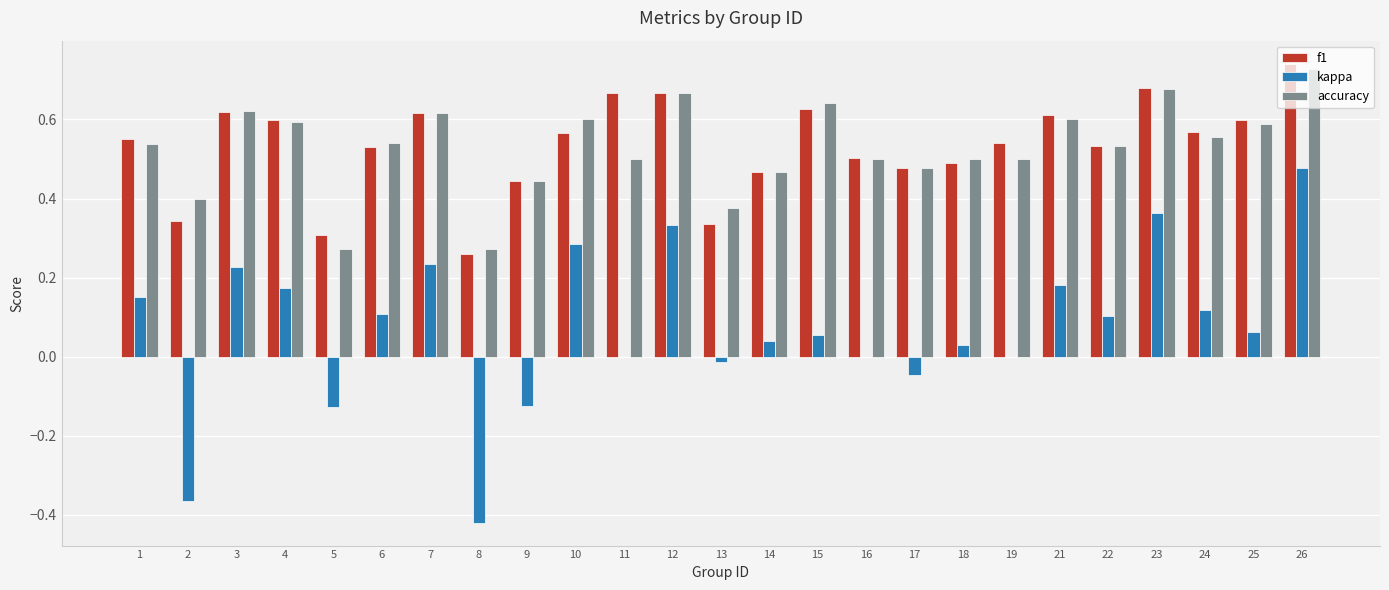

What is the sum of all kappa values?

1.9